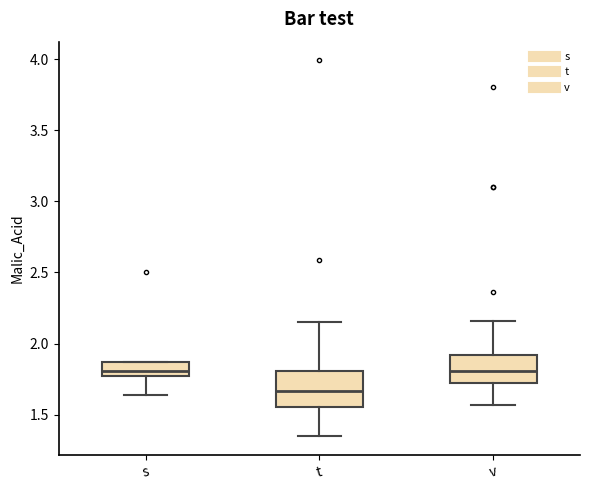

Reading left to right, transcribe this box plot: for each box, give where its median line is, the range the box spans, and where its two whiskers end, as read against the y-axis. The values are not printed on the chart, so give them approximately, as read against the axis.

s: median 1.80, box 1.75 to 1.85, whiskers 1.65 to 1.85
t: median 1.65, box 1.55 to 1.80, whiskers 1.35 to 2.15
v: median 1.80, box 1.70 to 1.90, whiskers 1.55 to 2.15